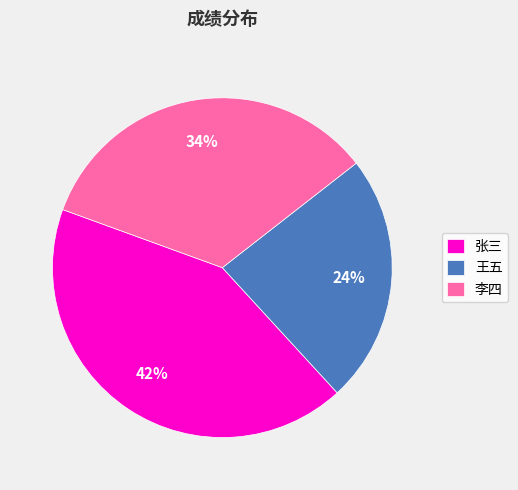

Is there a majority slice in this chart?

No